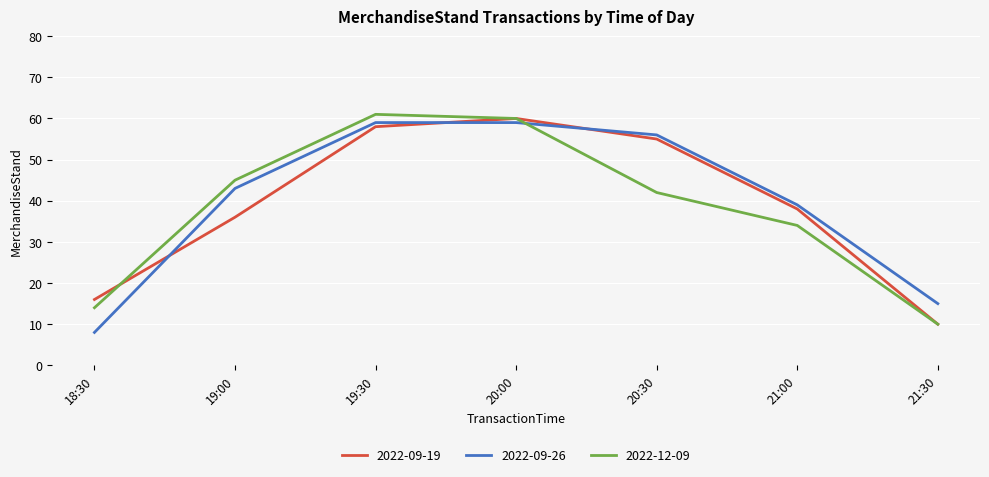

At how many categories does at least one series exceed 21?

5